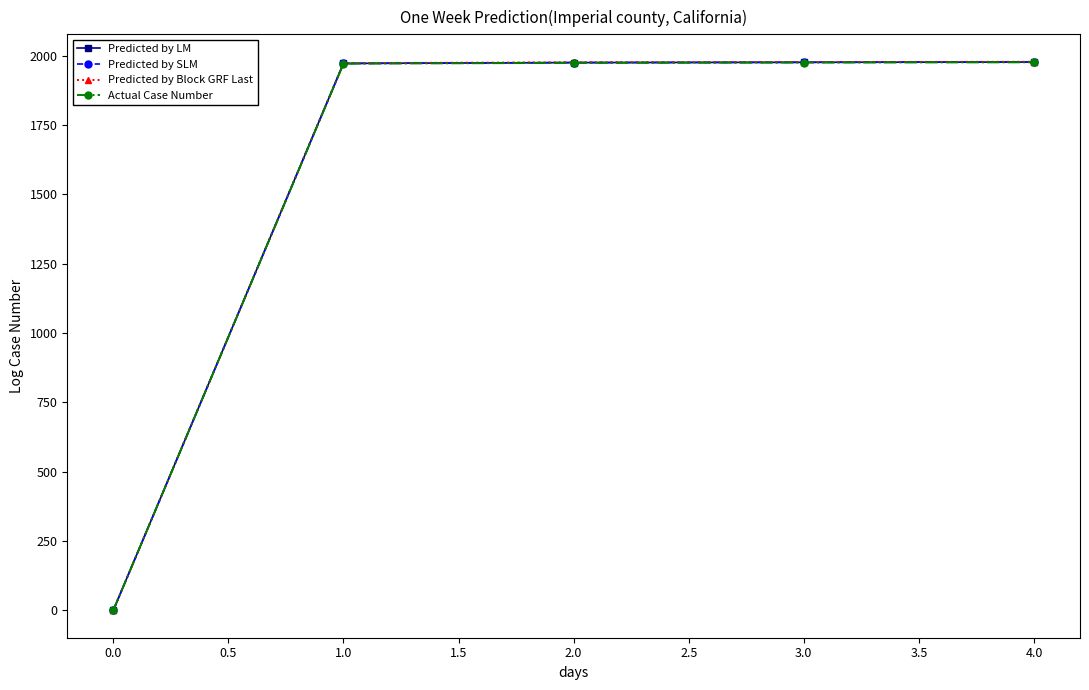

What is the average value of the Predicted by Block GRF Last series?

1580.8